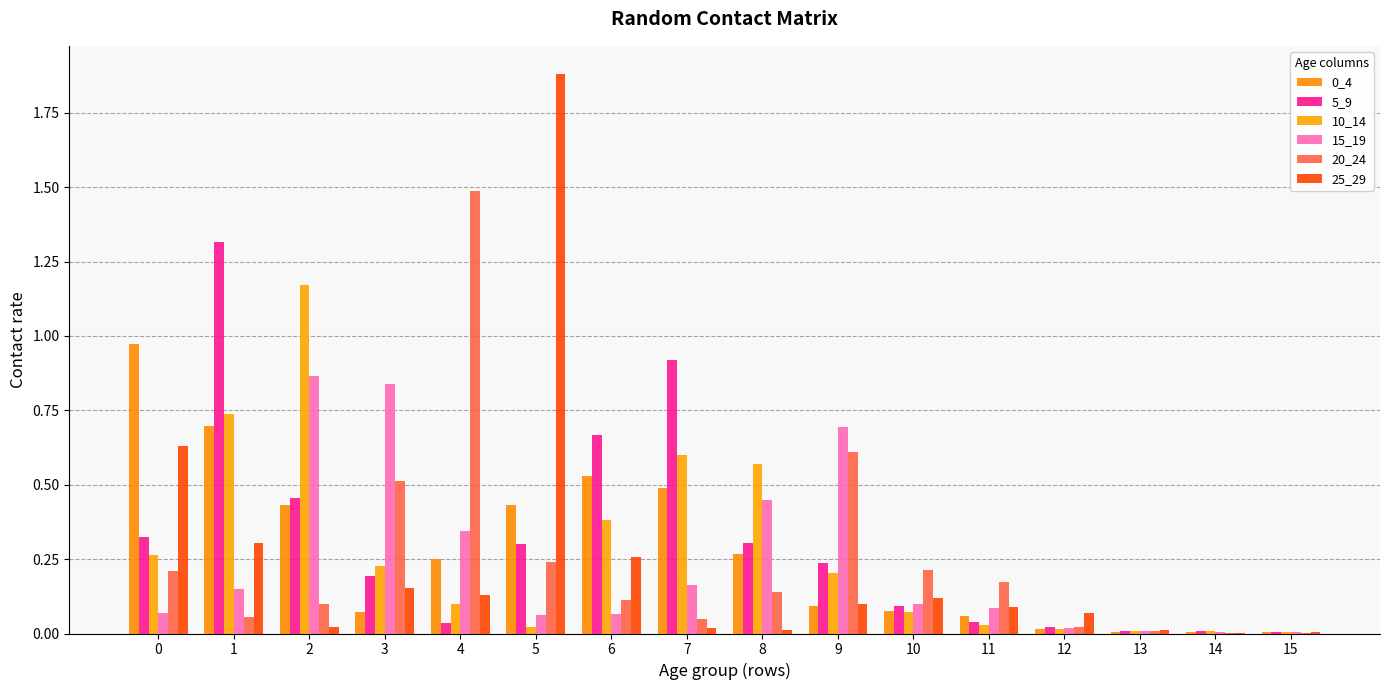

List the labels in order of 20_24 value, largest first.

4, 9, 3, 5, 10, 0, 11, 8, 6, 2, 1, 7, 12, 13, 15, 14